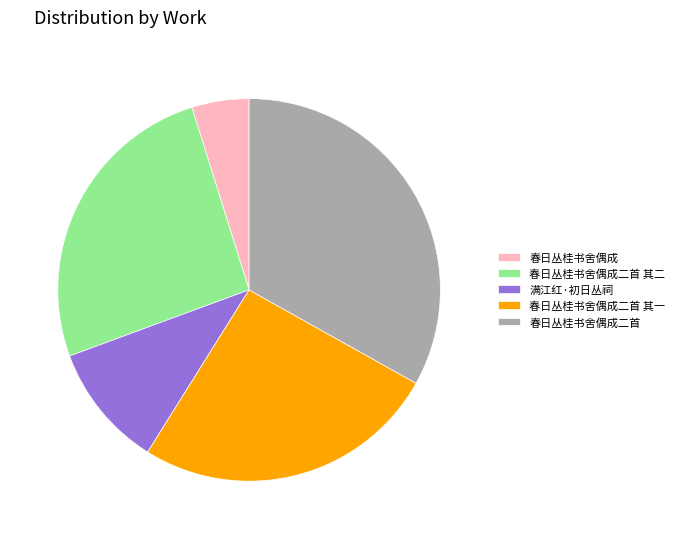

Approximately how many times larger is the value at 春日丛桂书舍偶成 compared to 春日丛桂书舍偶成二首 其二?

0.2